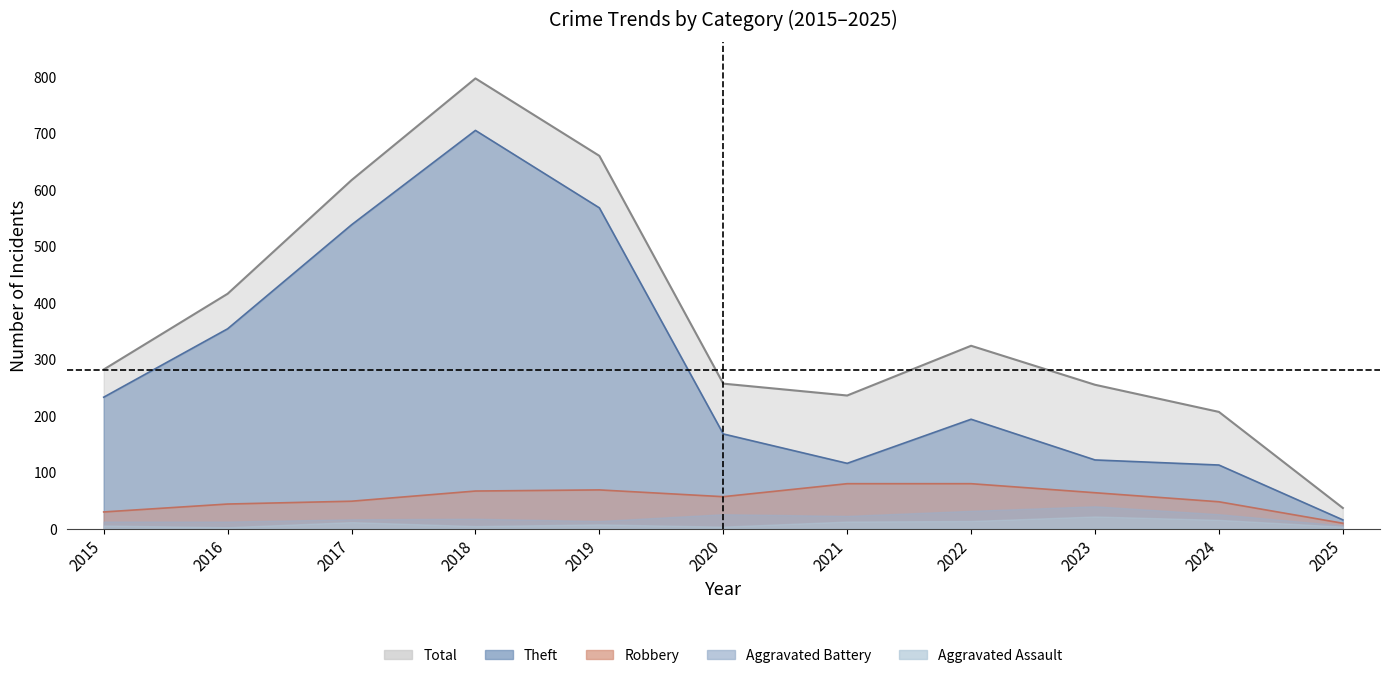

Is it true that Robbery equals 25 at 2020?

False